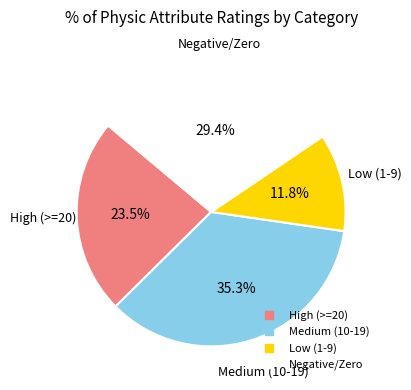

Does any single category account for the majority?

No